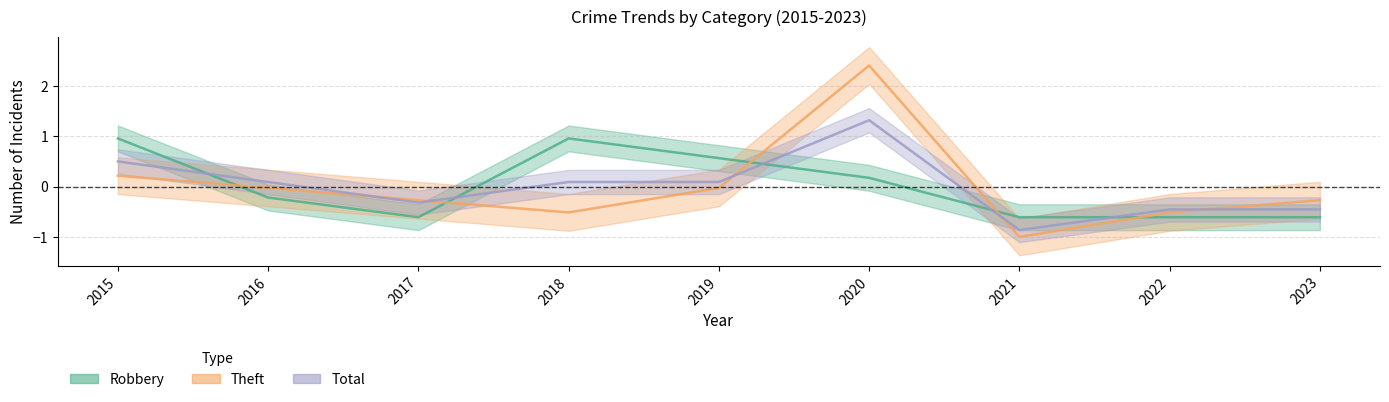

Rank the series by their maximum value, from lowest to highest.

Robbery, Total, Theft